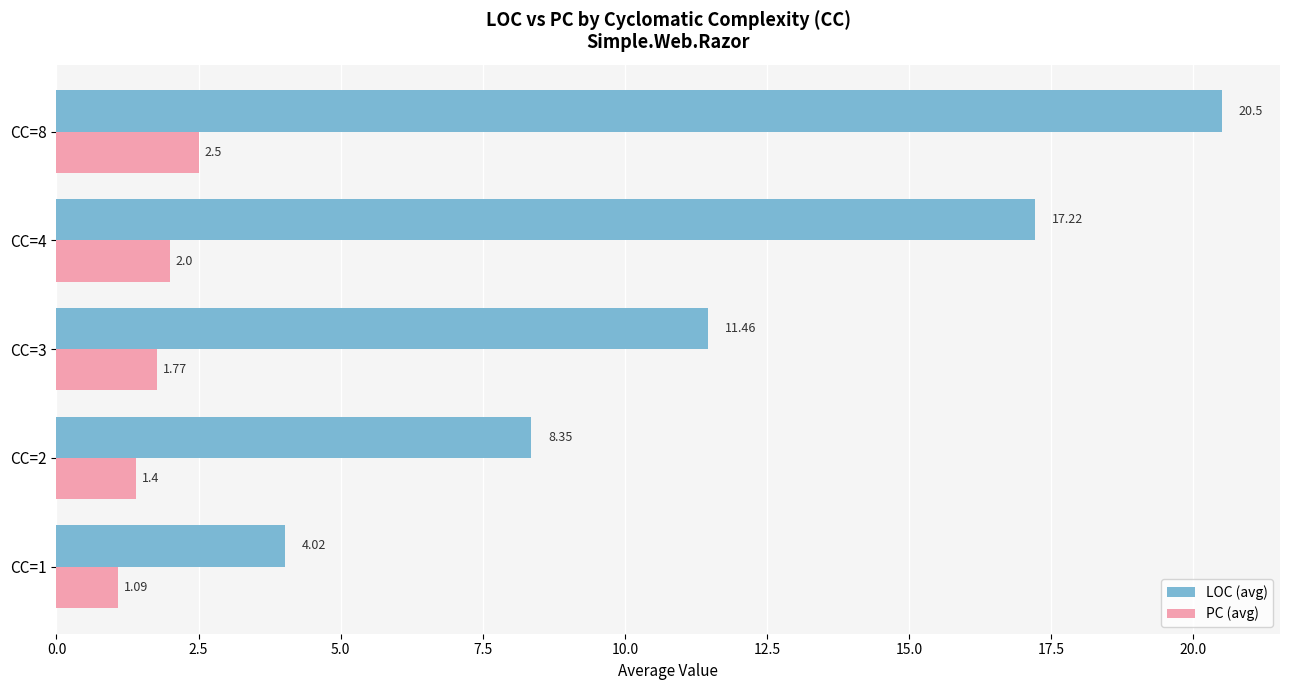

What is the difference between the second highest and second lowest values in the LOC (avg) series?

8.9